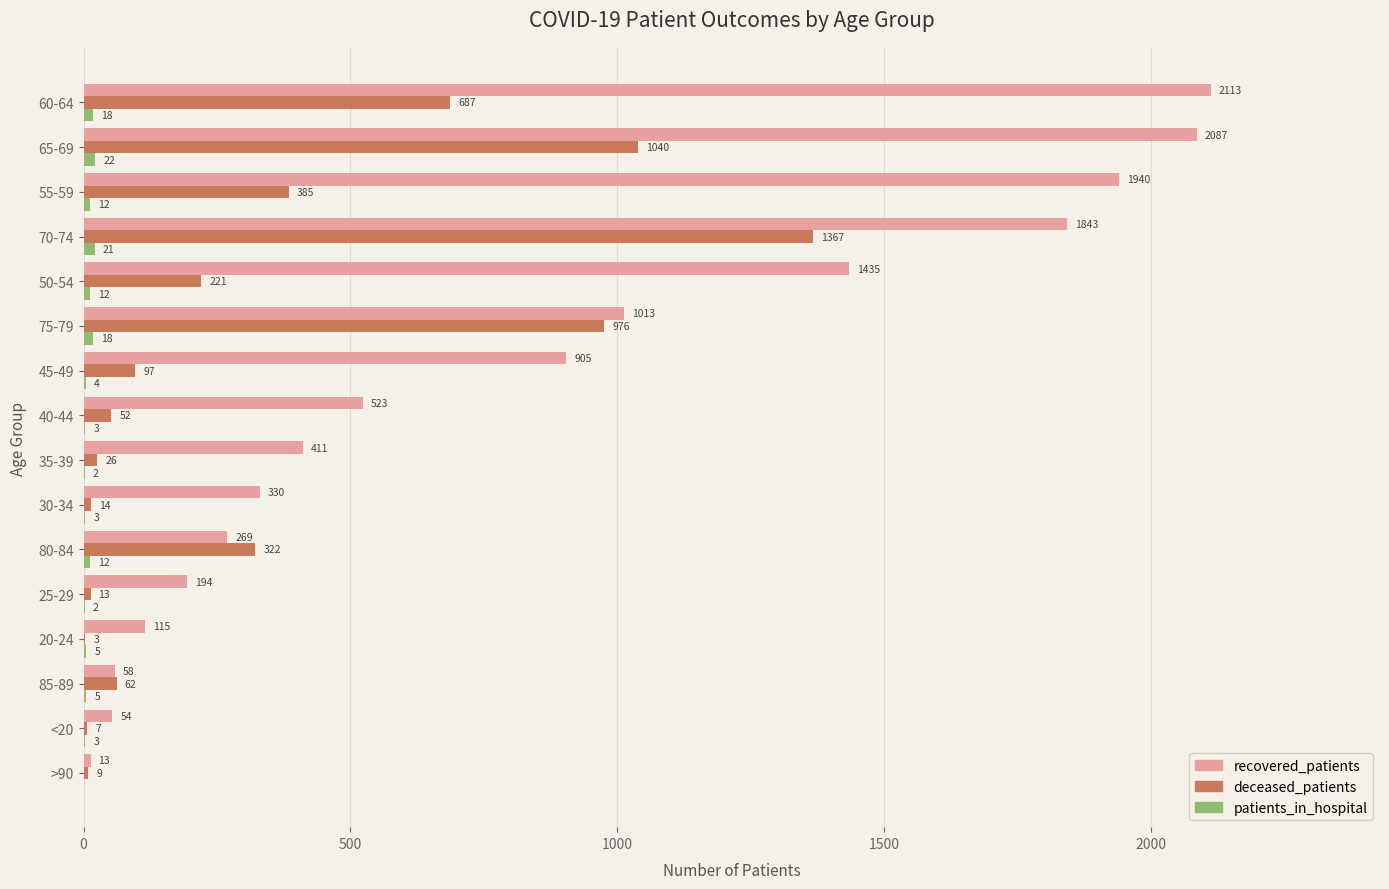

What is the sum of all deceased_patients values?

5281